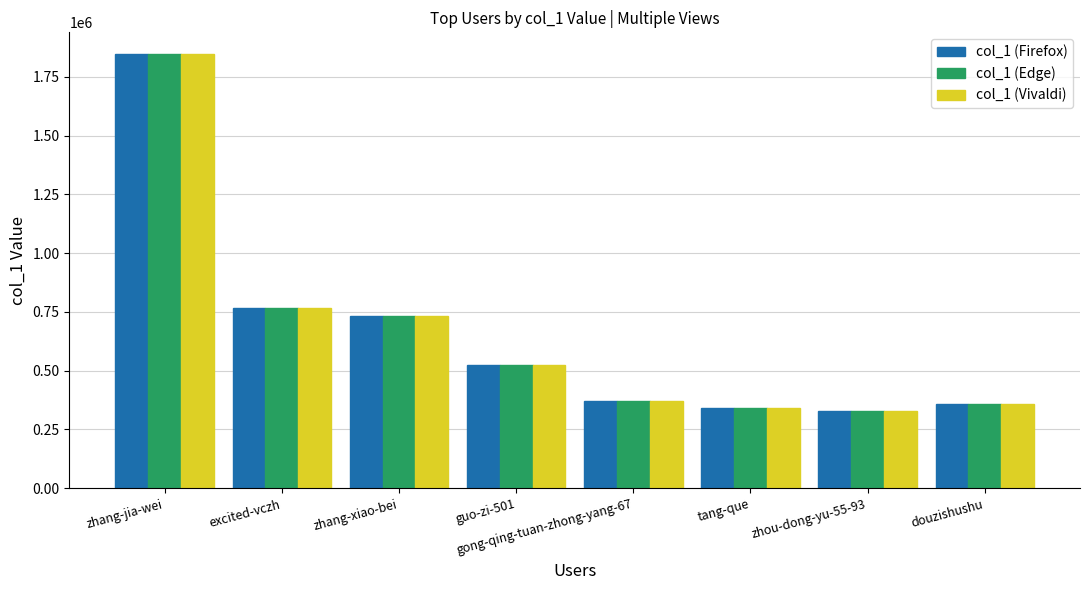

What is the average value of the col_1 (Firefox) series?

658830